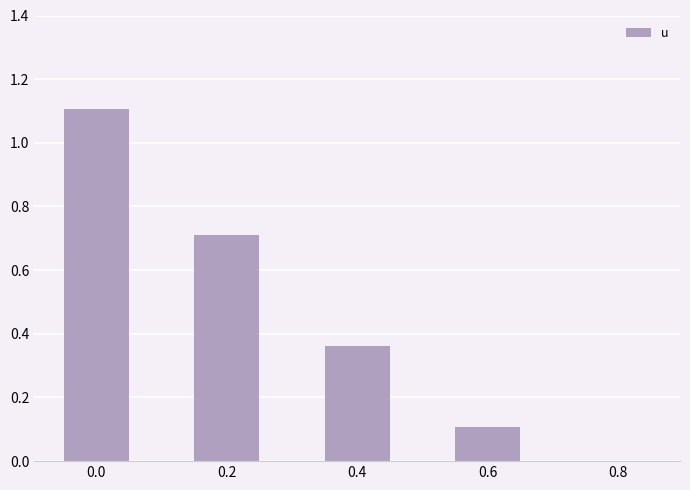

What is the average value?

0.5